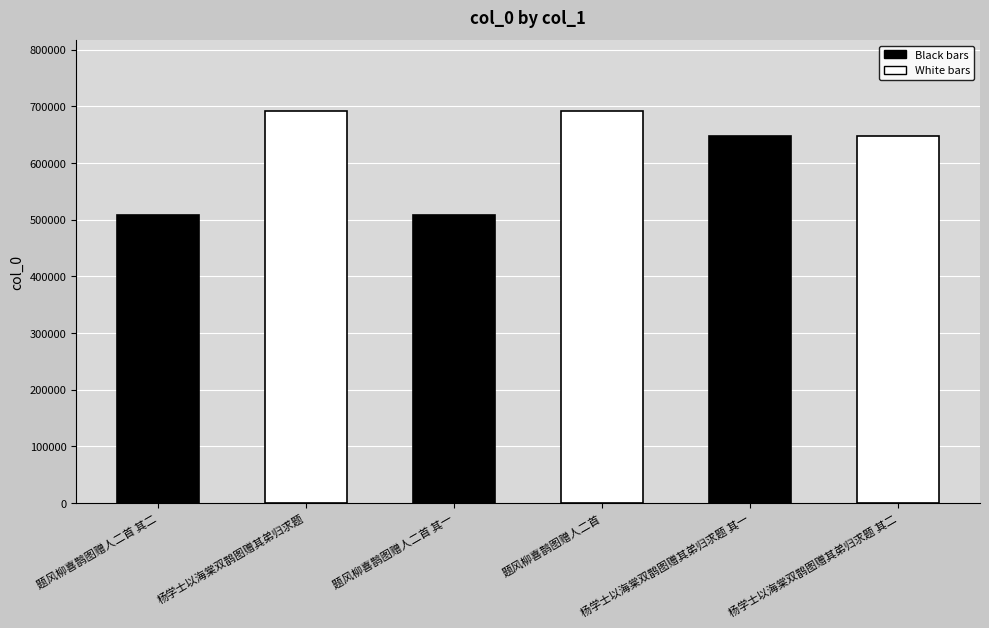

Reading right to left, extract all data points from this chart.

648475	648474	691429	508016	692325	508017